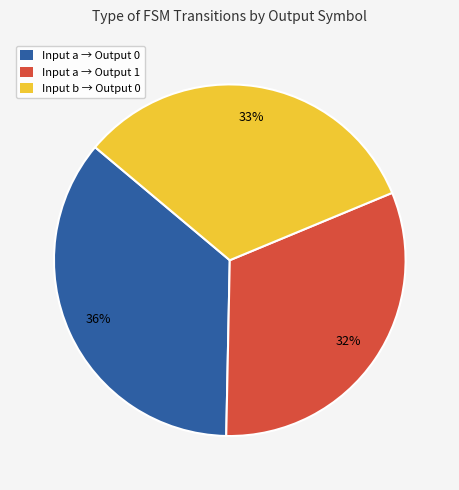

Does any single category account for the majority?

No